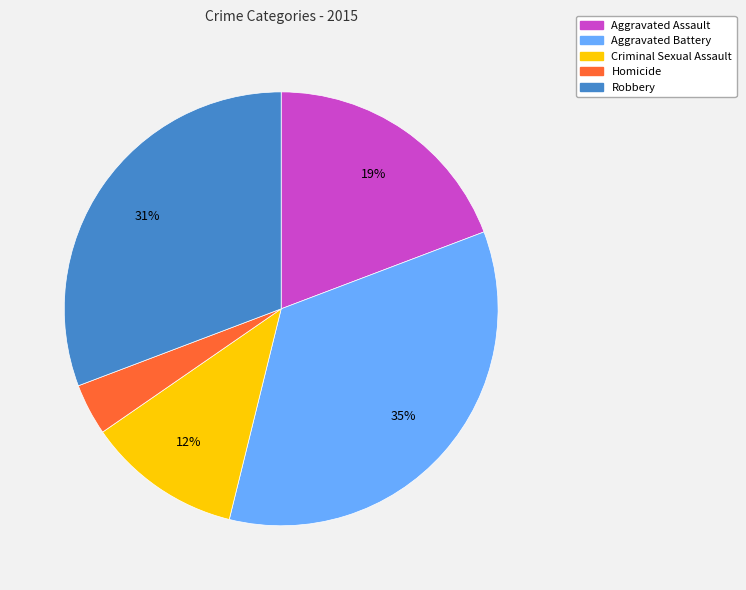

Is the sum of Homicide and Criminal Sexual Assault greater than half?

No